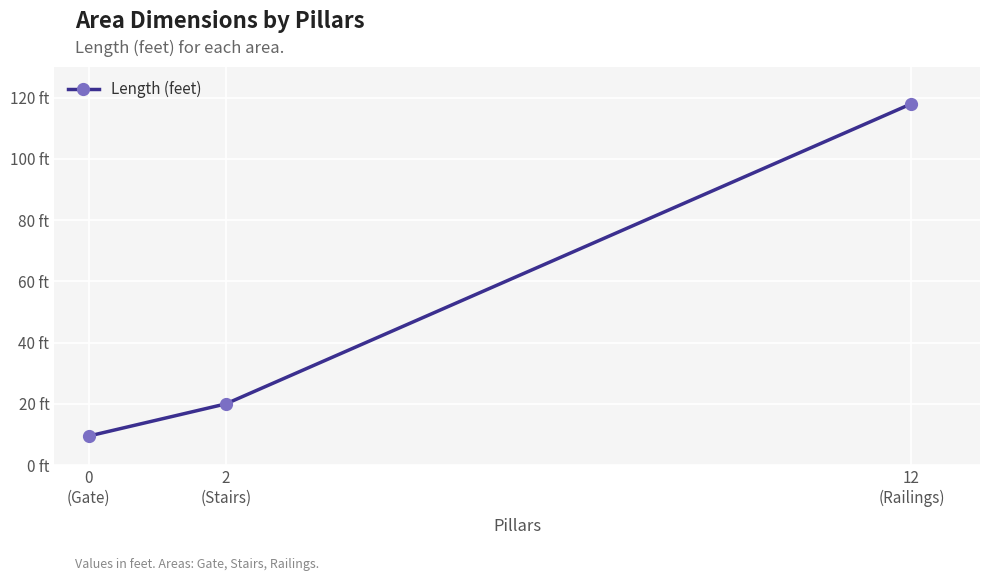

What is the label of the 1st point from the right?

12
(Railings)